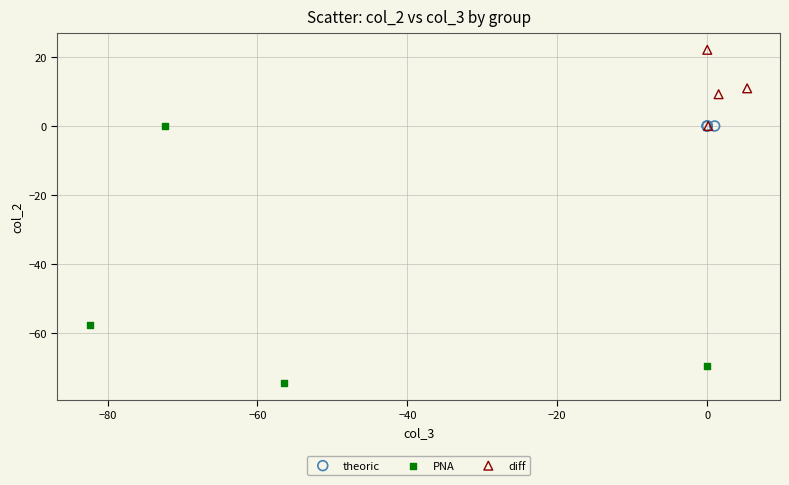

Which series contains the highest Y value?

diff